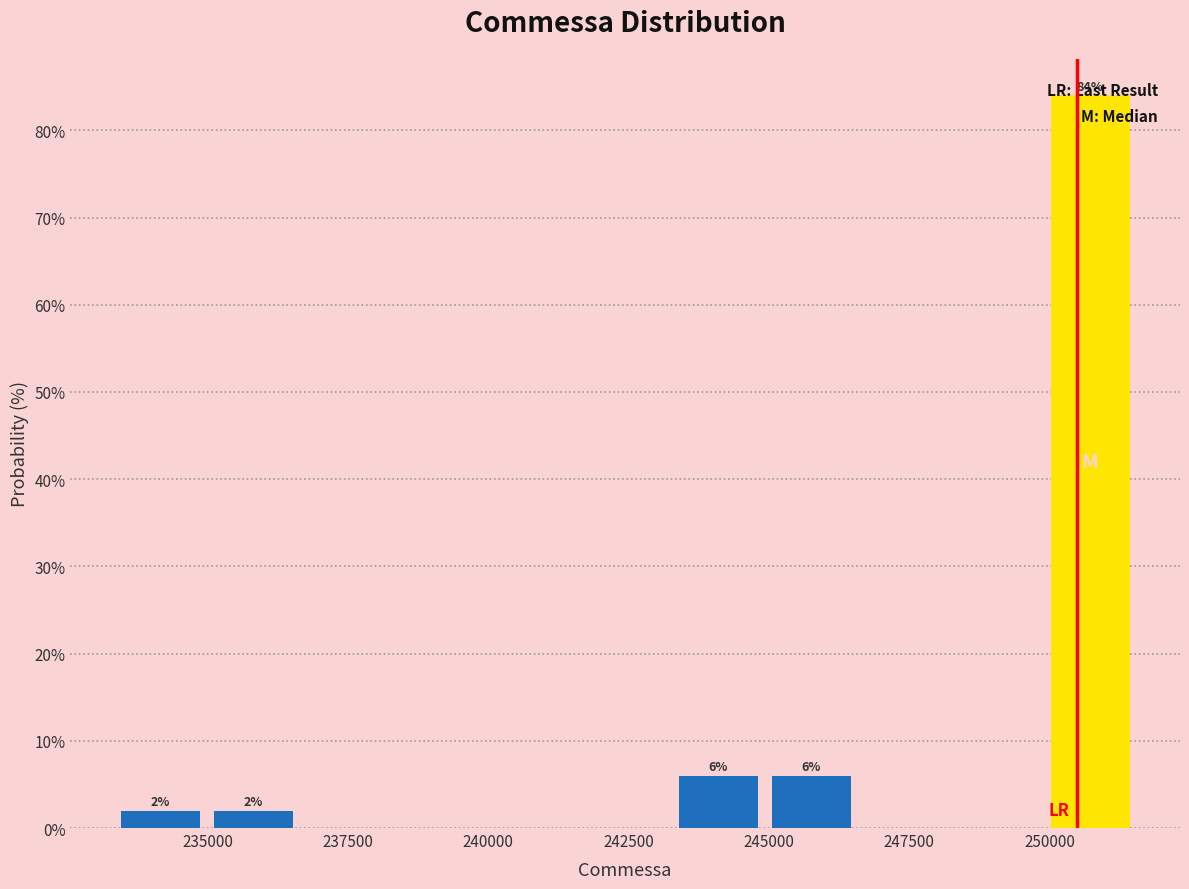

Around what value on the x-axis is the tallest bar? Give the approximate position of its centre, as read against the axis.

250500